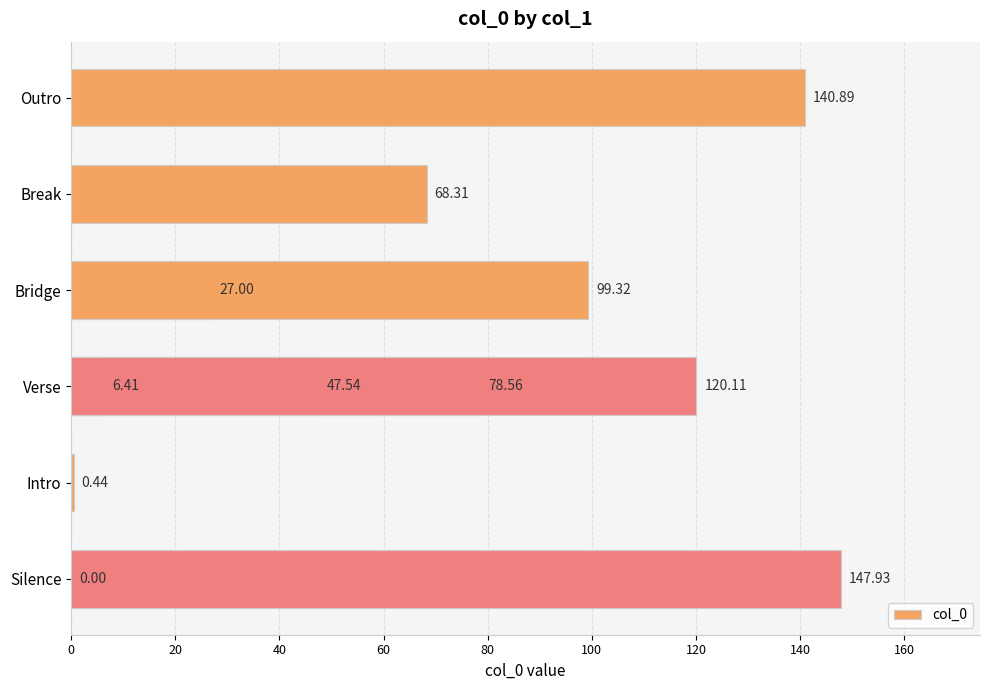

The chart shows a value of 45.7 at 0. True or false?

False